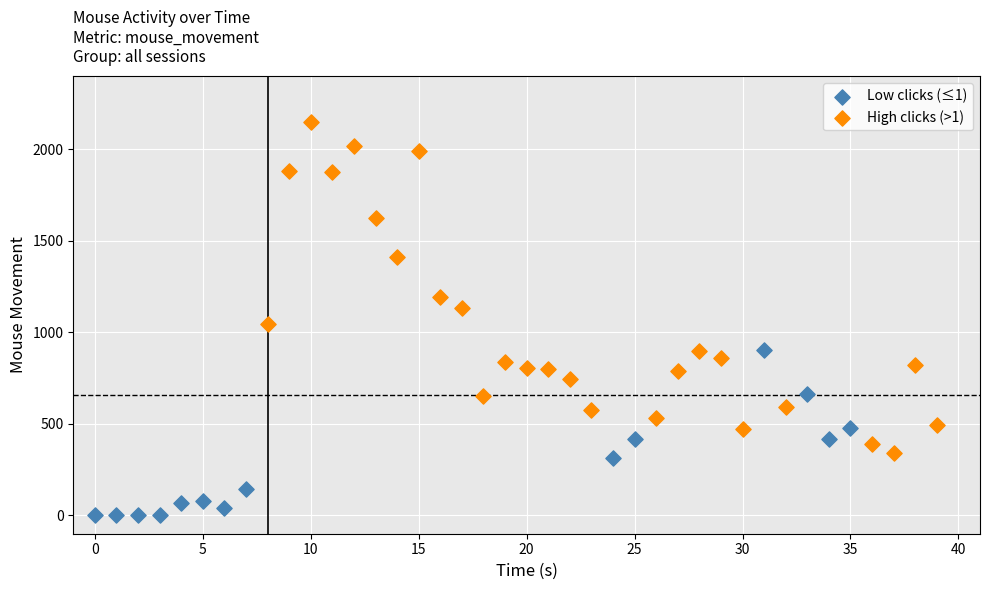

Which series has the widest spread of Y values?

High clicks (>1)